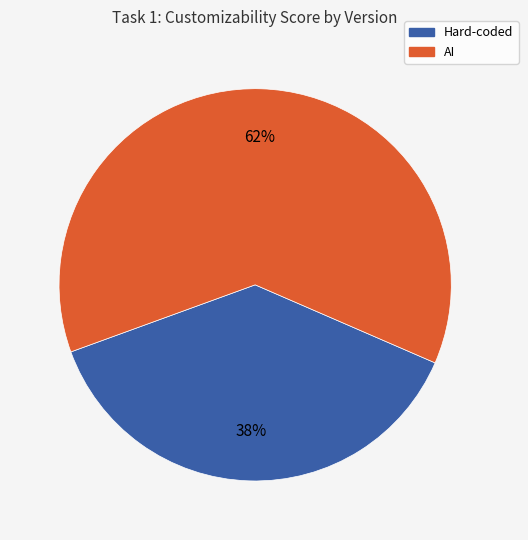

To the nearest percent, what is the average slice percentage?

50%